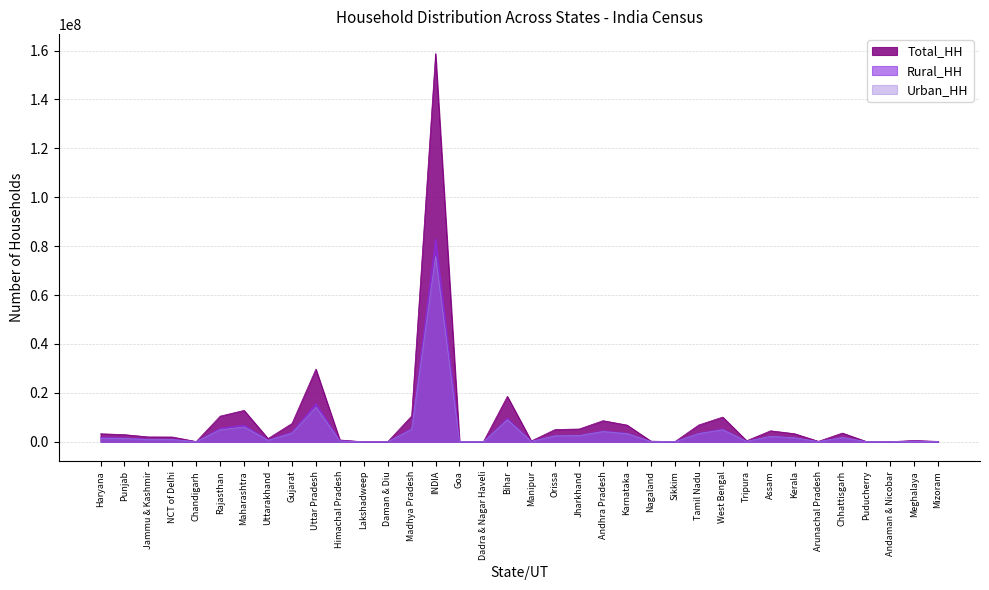

Rank the series at Mizoram from lowest to highest value.

Urban_HH, Rural_HH, Total_HH